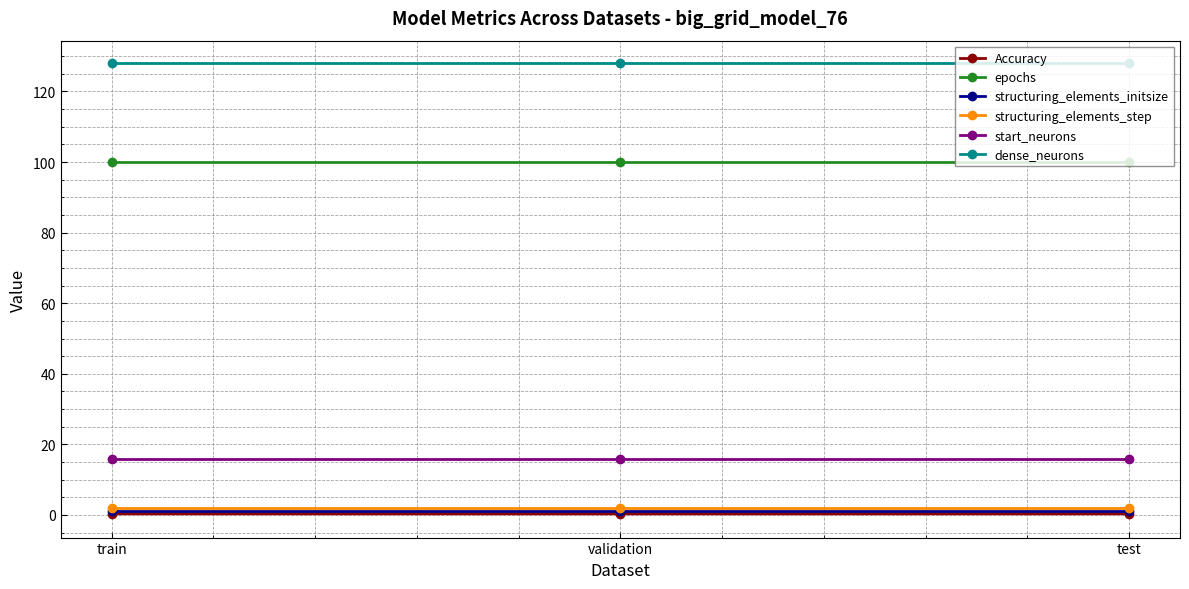

The value of epochs at validation is 34.4. True or false?

False